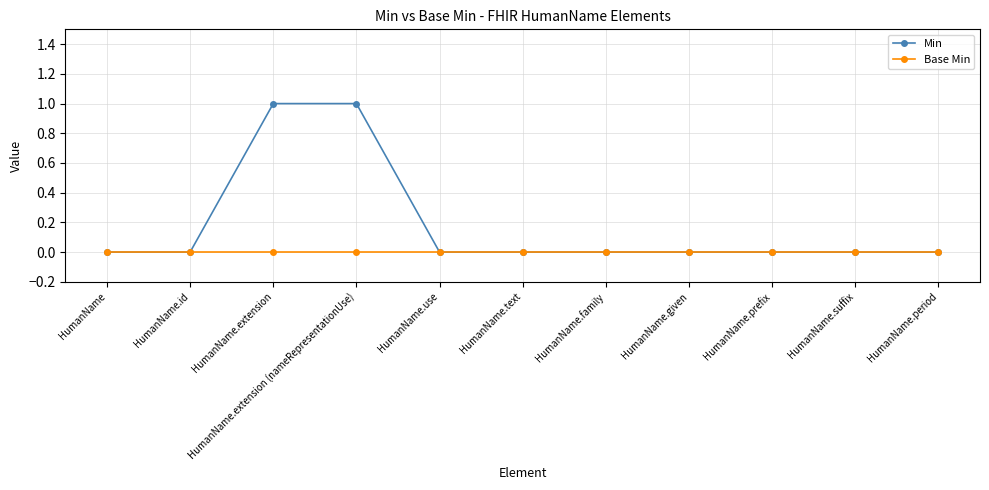

What is the label of the 4th point from the right?

HumanName.given